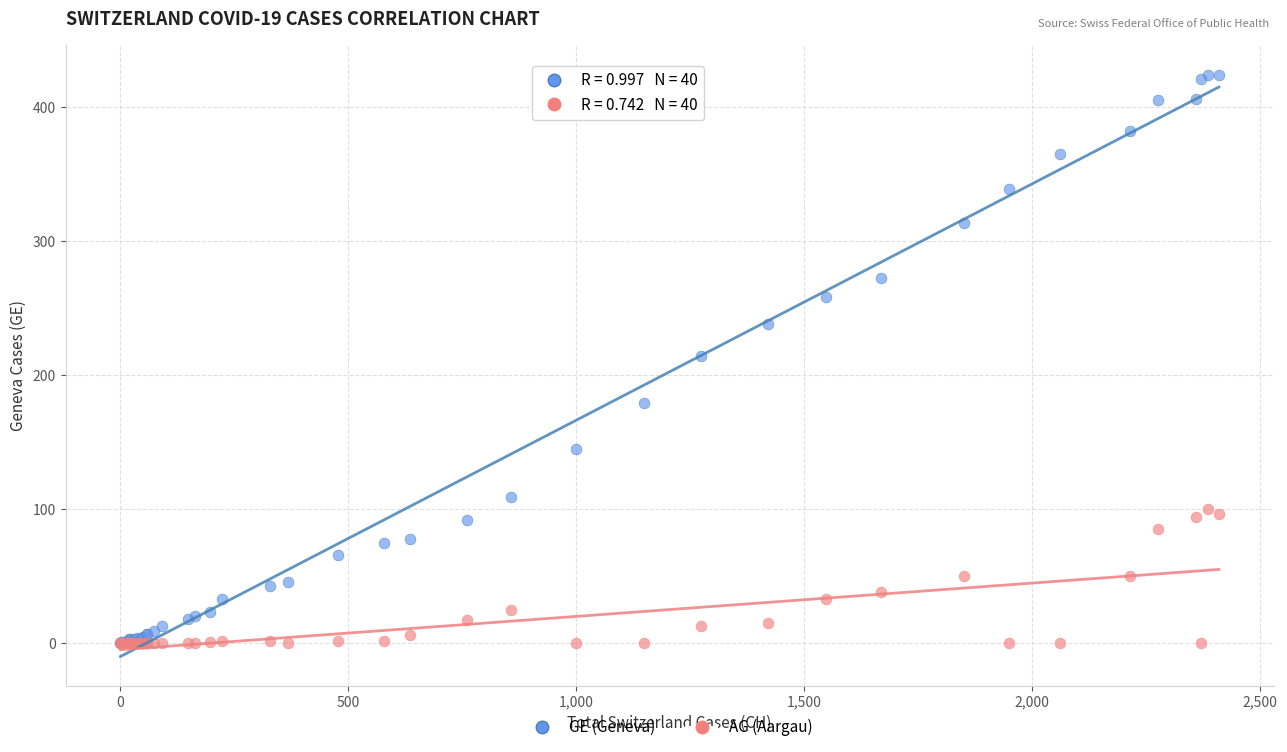

What are all the series names shown in the legend?

GE (Geneva), AG (Aargau)